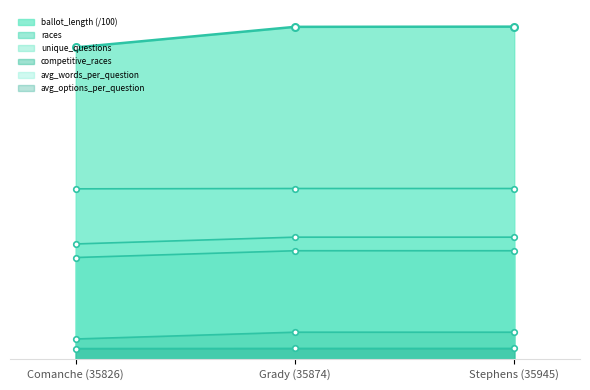

What is the label of the 3rd point from the right?

Comanche (35826)